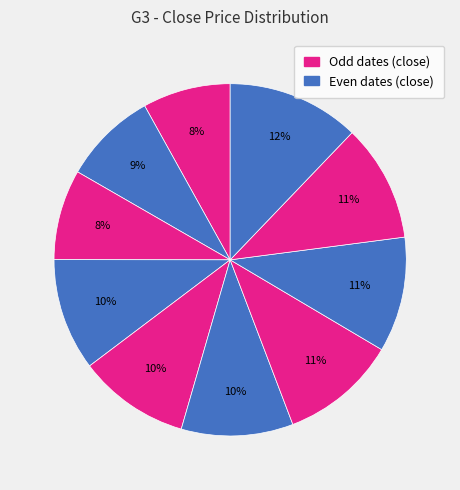

How many segments does this pie chart have?

10